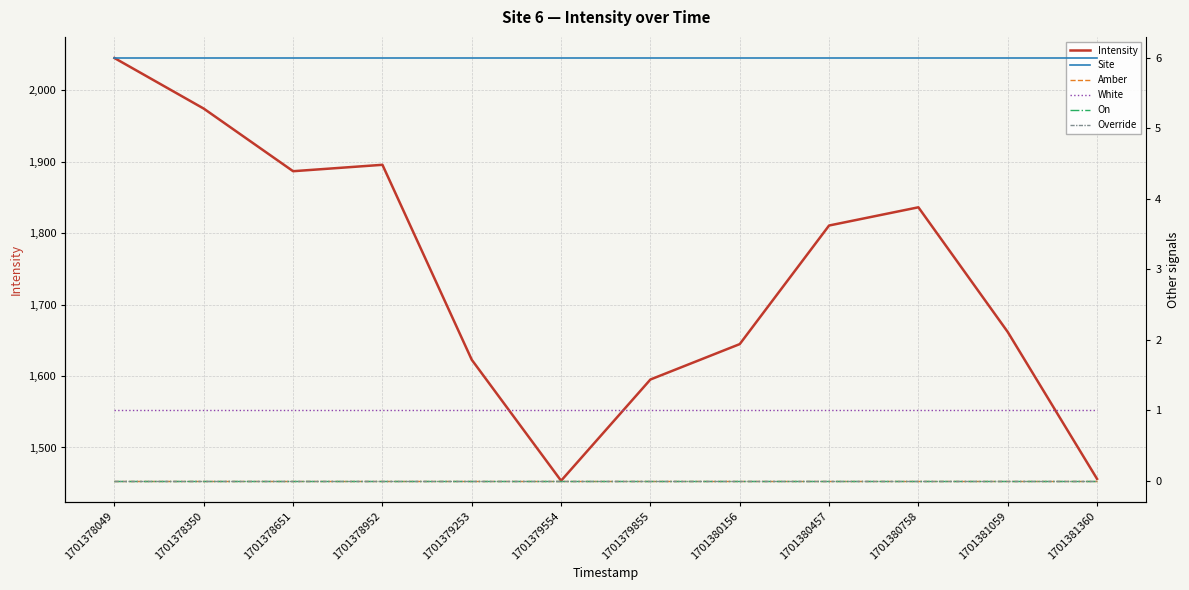

The value of Site at 1701378952 is 6.0. True or false?

True